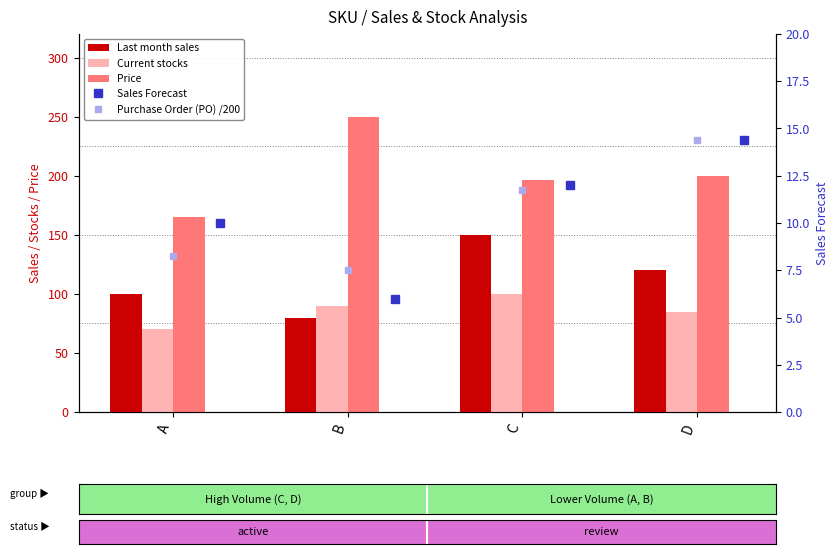

What is the minimum value shown in the chart?

6.0